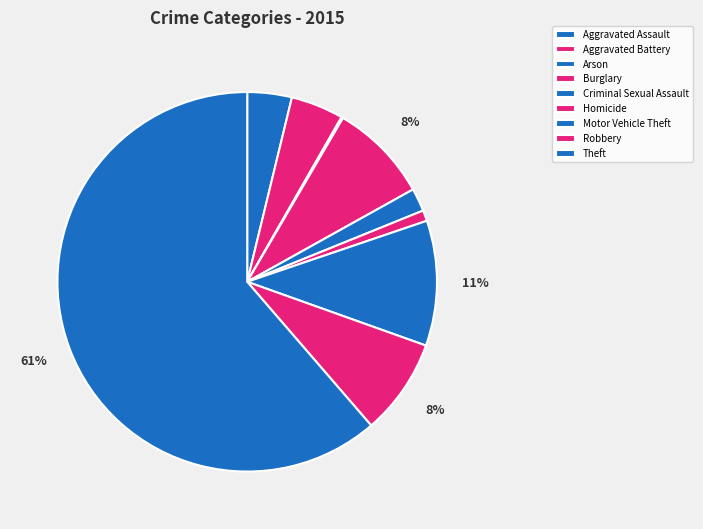

Which category has the smallest portion of the pie?

Arson